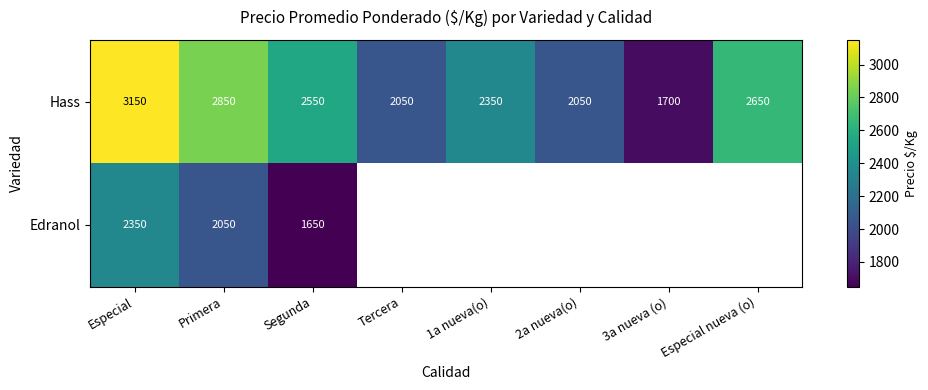

Which label corresponds to the largest value in the chart?

Especial